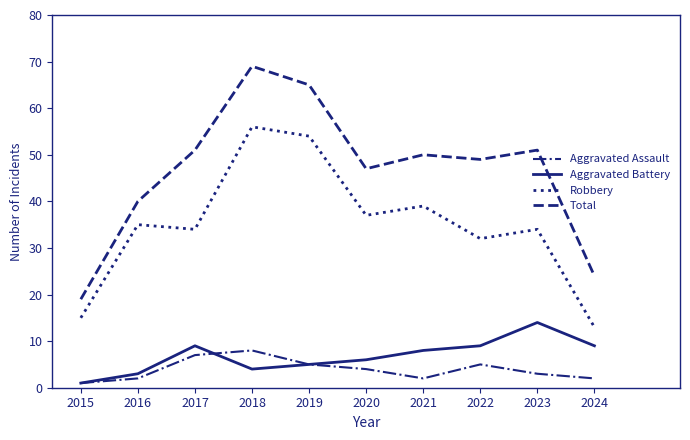

The Aggravated Battery series shows 3 at 2016. True or false?

True